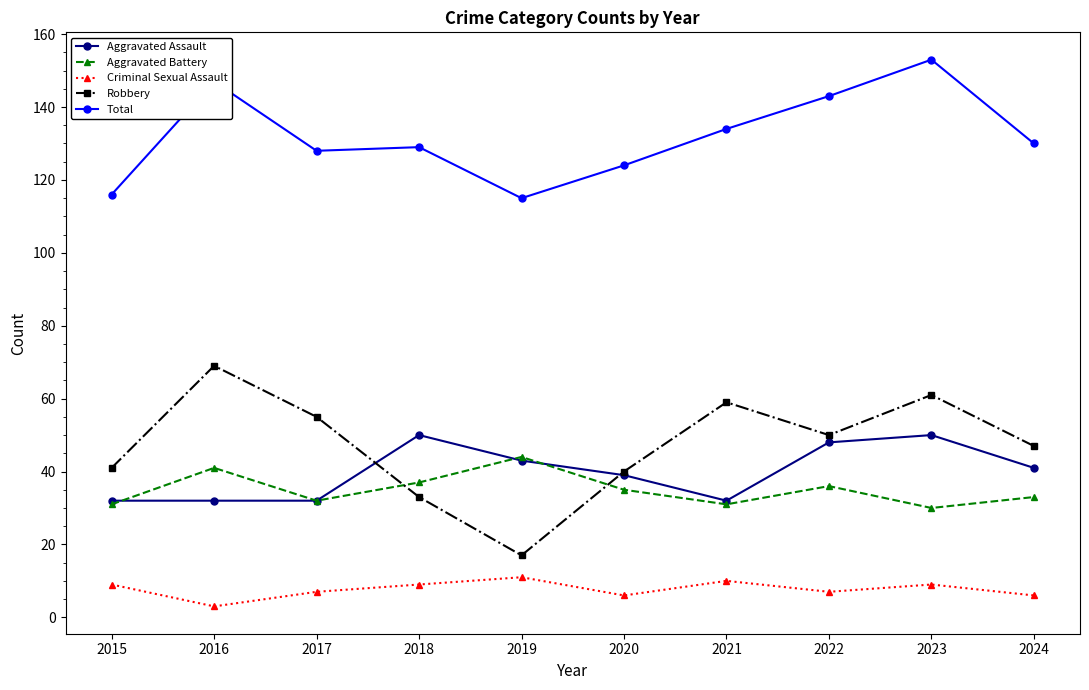

Reading right to left, what are all the values shown in this chart?

Aggravated Assault: 41	50	48	32	39	43	50	32	32	32
Aggravated Battery: 33	30	36	31	35	44	37	32	41	31
Criminal Sexual Assault: 6	9	7	10	6	11	9	7	3	9
Robbery: 47	61	50	59	40	17	33	55	69	41
Total: 130	153	143	134	124	115	129	128	147	116